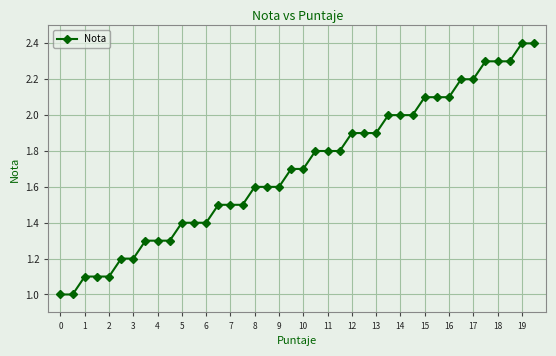

What is the smallest value displayed?

1.0